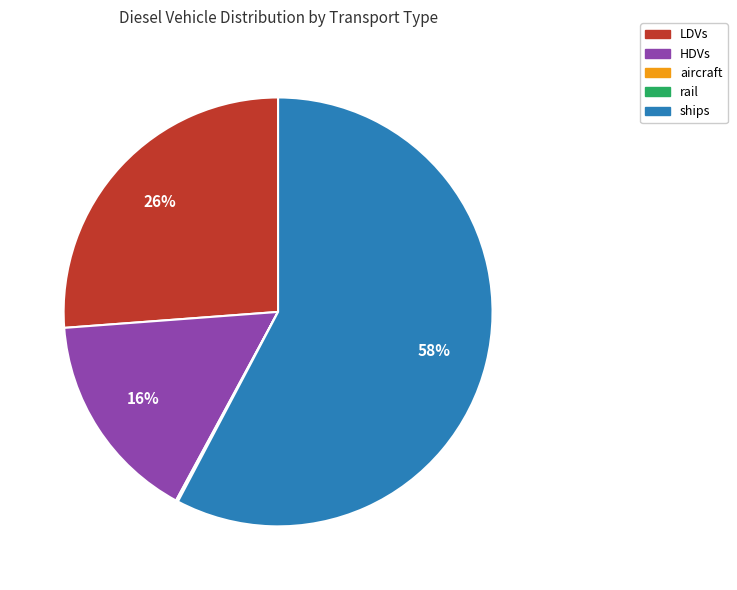

Which category has the biggest portion of the pie?

ships